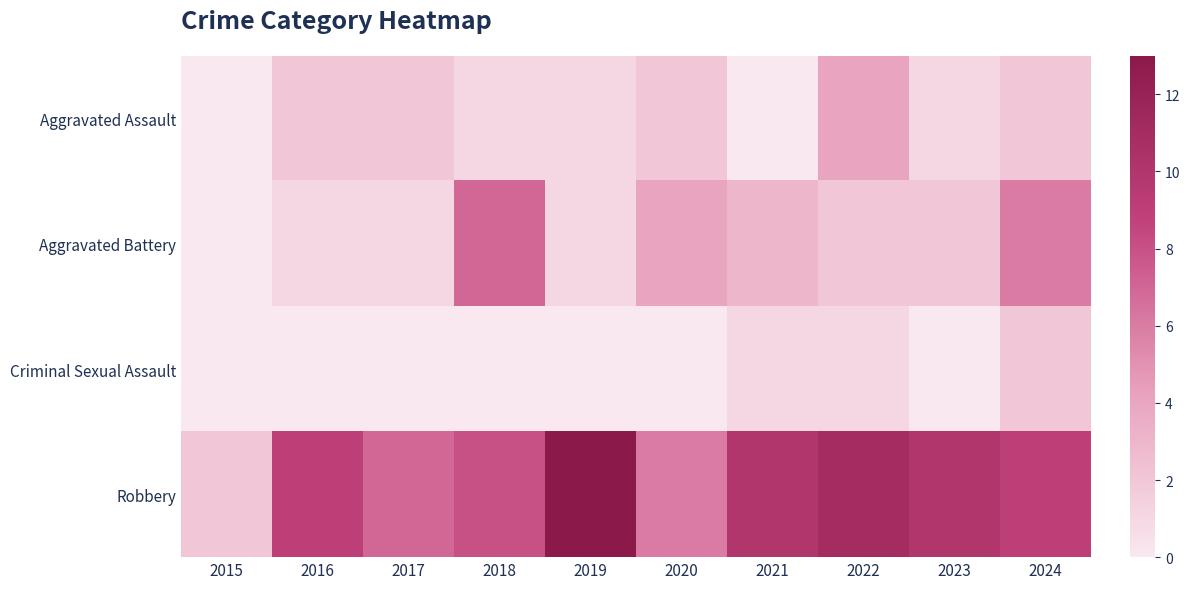

Rank the series at 2021 from highest to lowest value.

Robbery, Aggravated Battery, Criminal Sexual Assault, Aggravated Assault